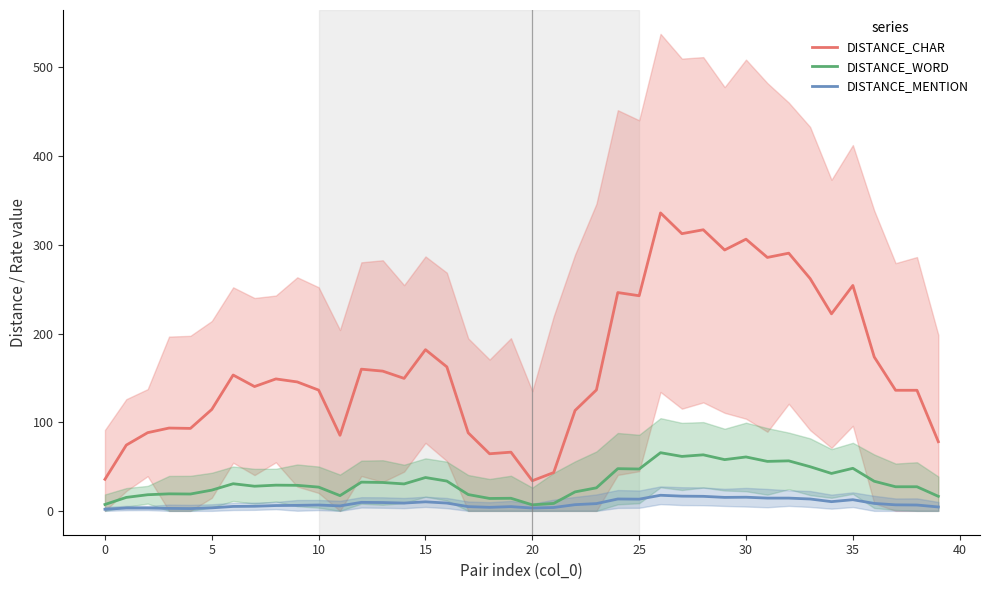

What is the difference between the maximum and minimum values in the DISTANCE_CHAR series?

302.0